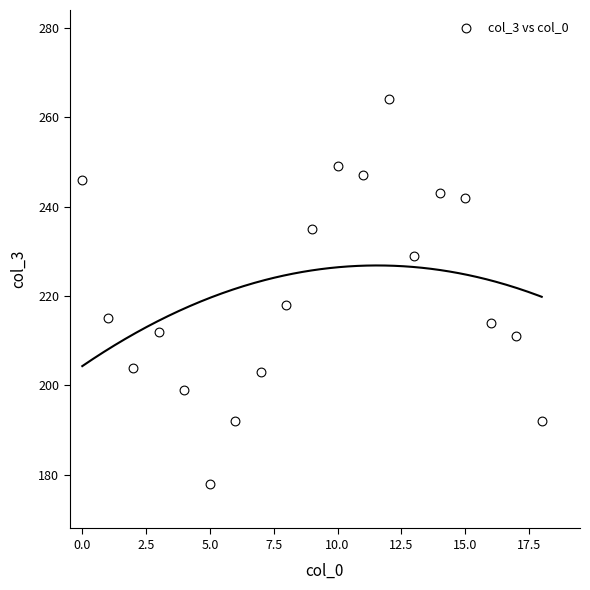

What is the range of Y values (max minus min)?

86